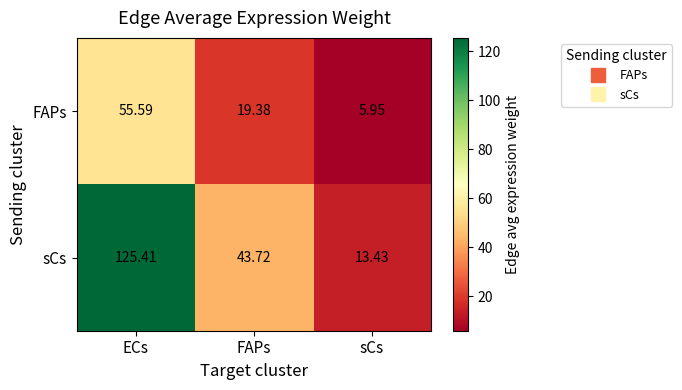

At which label does sCs first exceed 43?

ECs